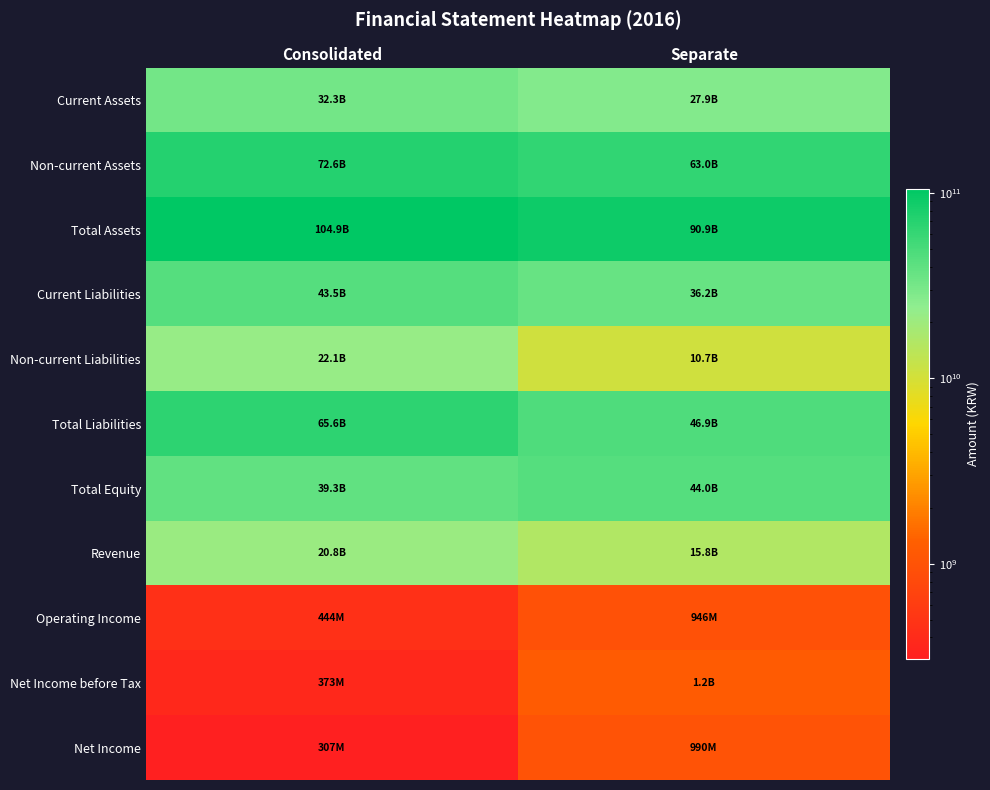

How many data points does each series have?

2